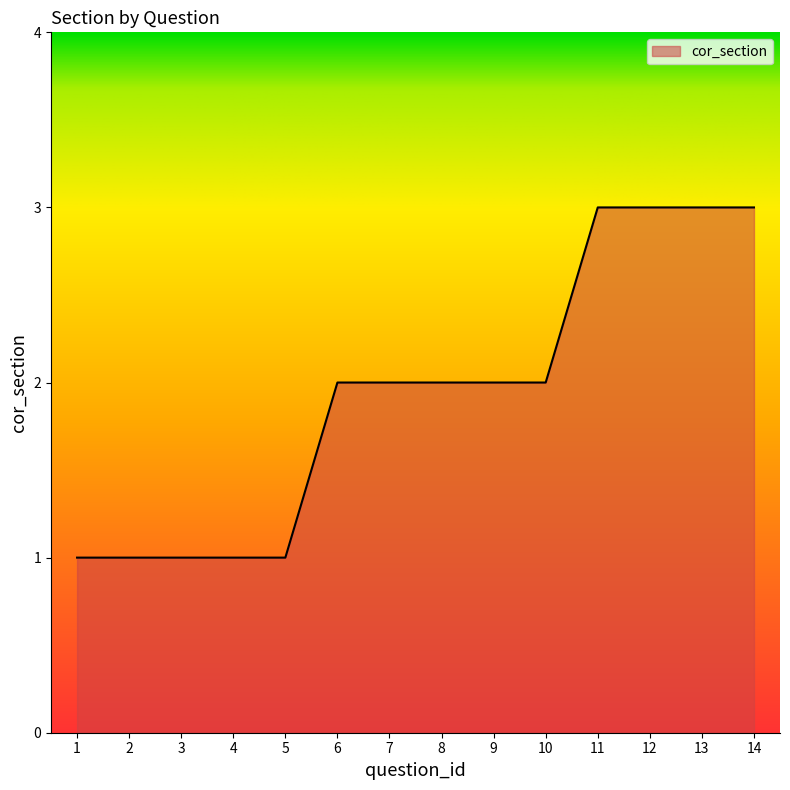

What value does the data have at 6?

2